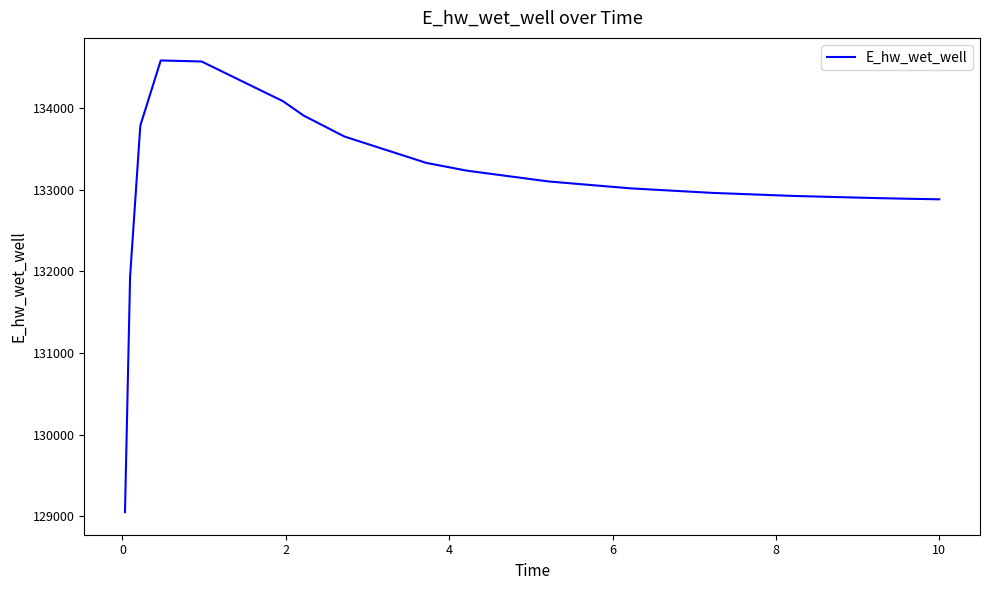

What is the smallest value displayed?

129053.1